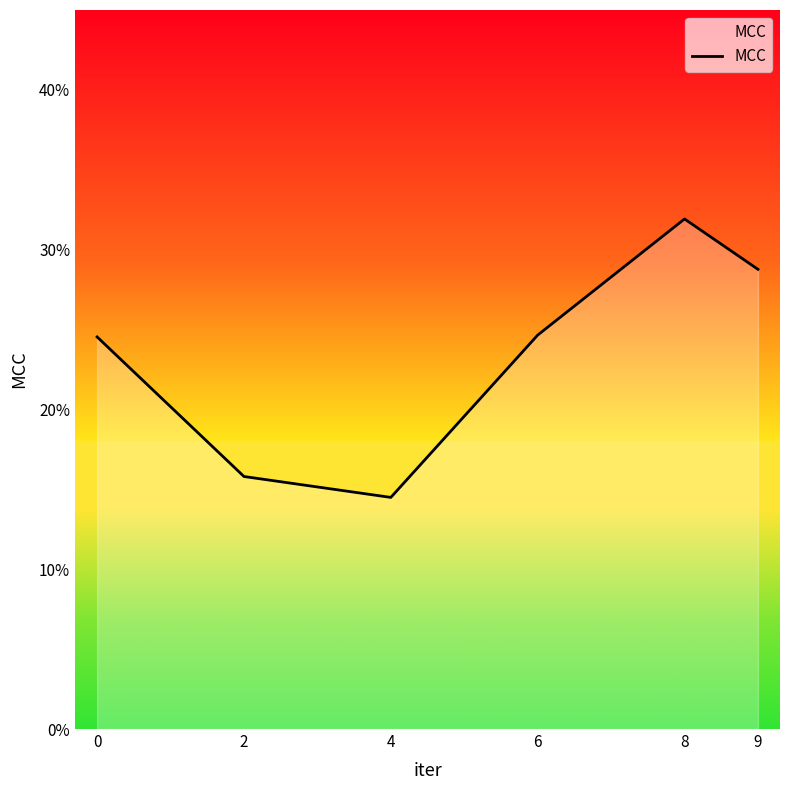

Is this an area chart (filled region under the line)?

Yes